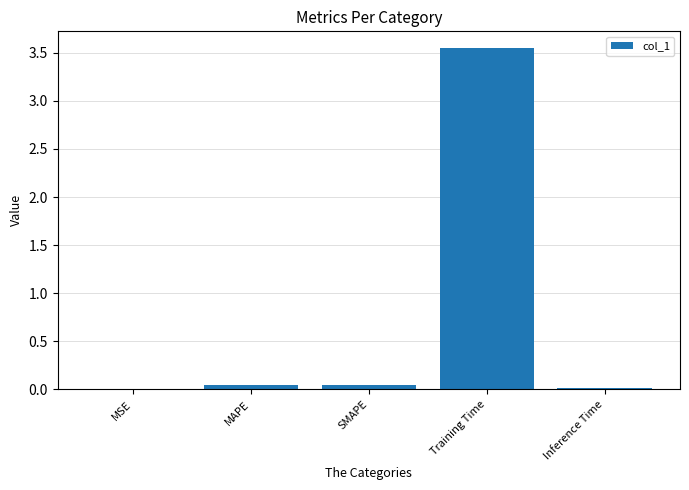

The value at Training Time is 4.7. True or false?

False